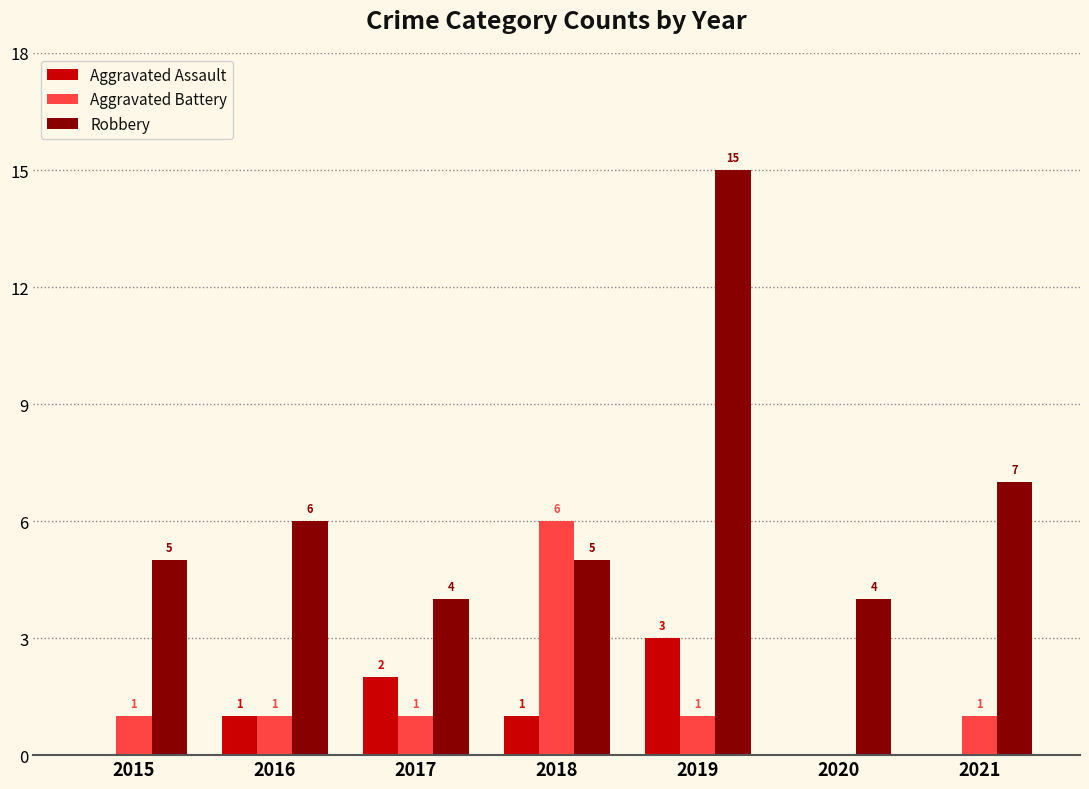

Reading right to left, what are all the values shown in this chart?

Aggravated Assault: 0	0	3	1	2	1	0
Aggravated Battery: 1	0	1	6	1	1	1
Robbery: 7	4	15	5	4	6	5